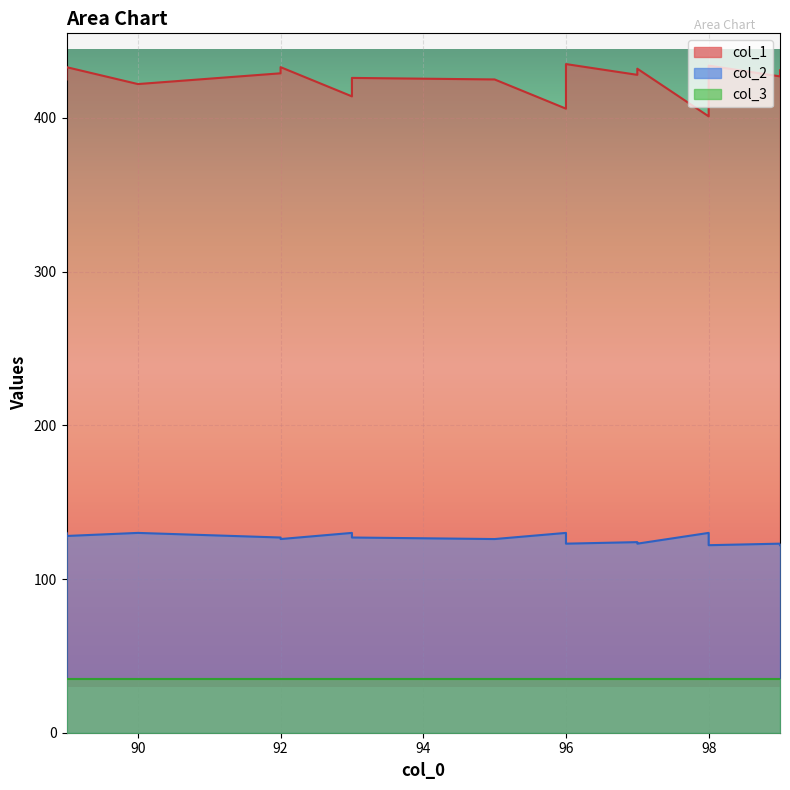

Which label corresponds to the smallest value in the chart?

98